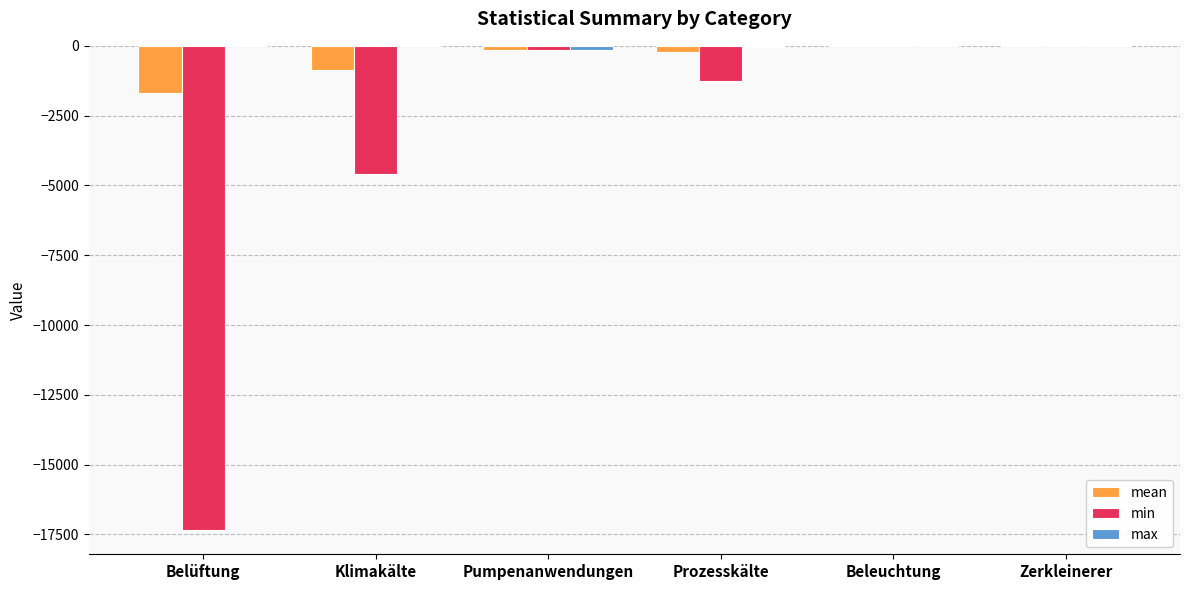

What is the sum of all min values?

-23366.0